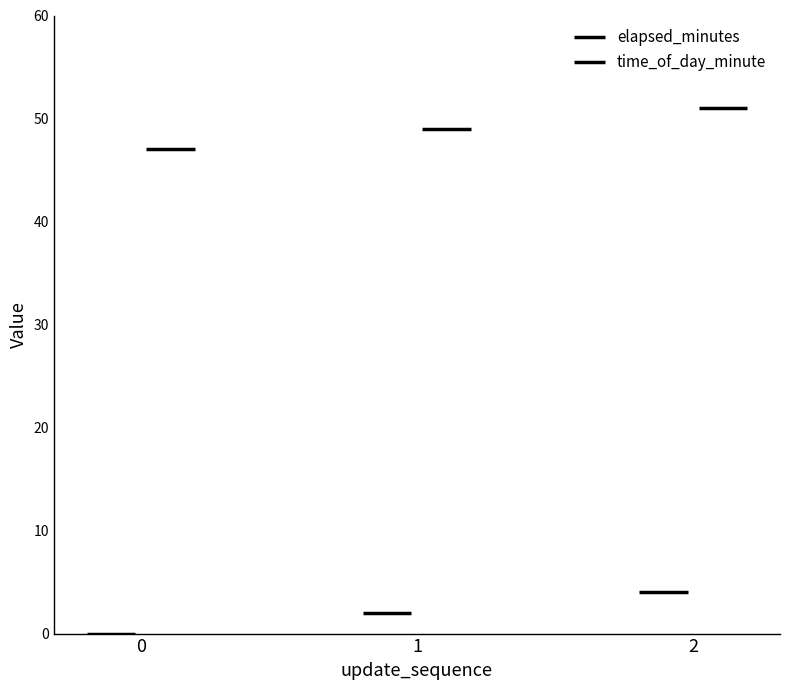

Which has a higher value, 1 or 0?

1